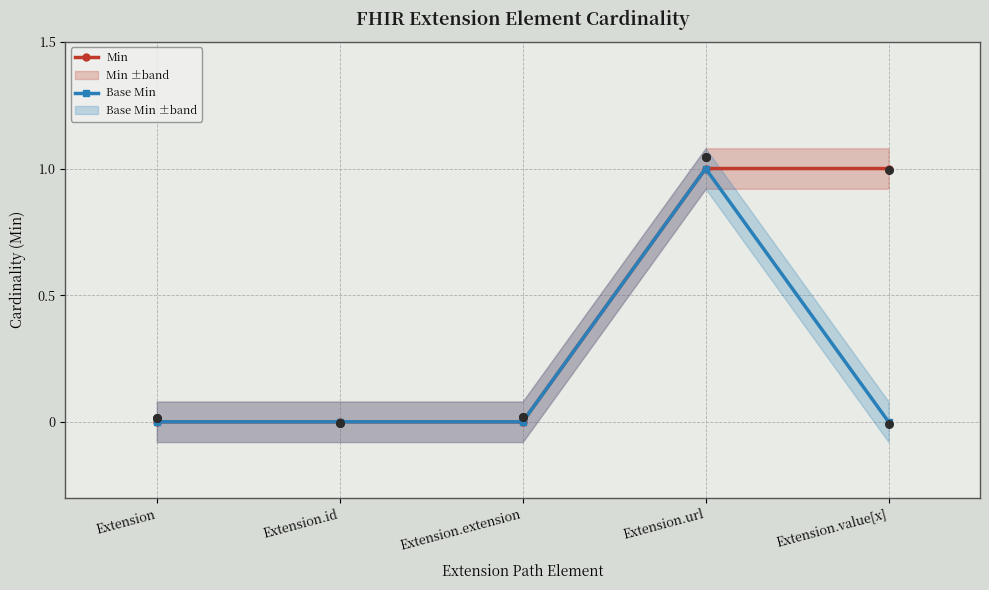

At how many categories does at least one series exceed 0?

2